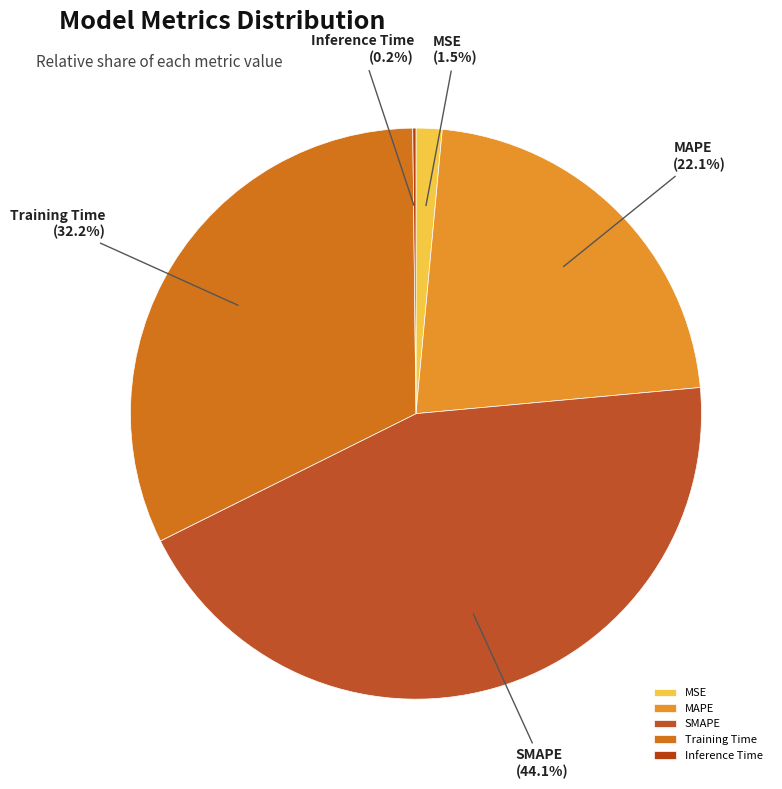

What percentage is NOT represented by SMAPE?

55.9%